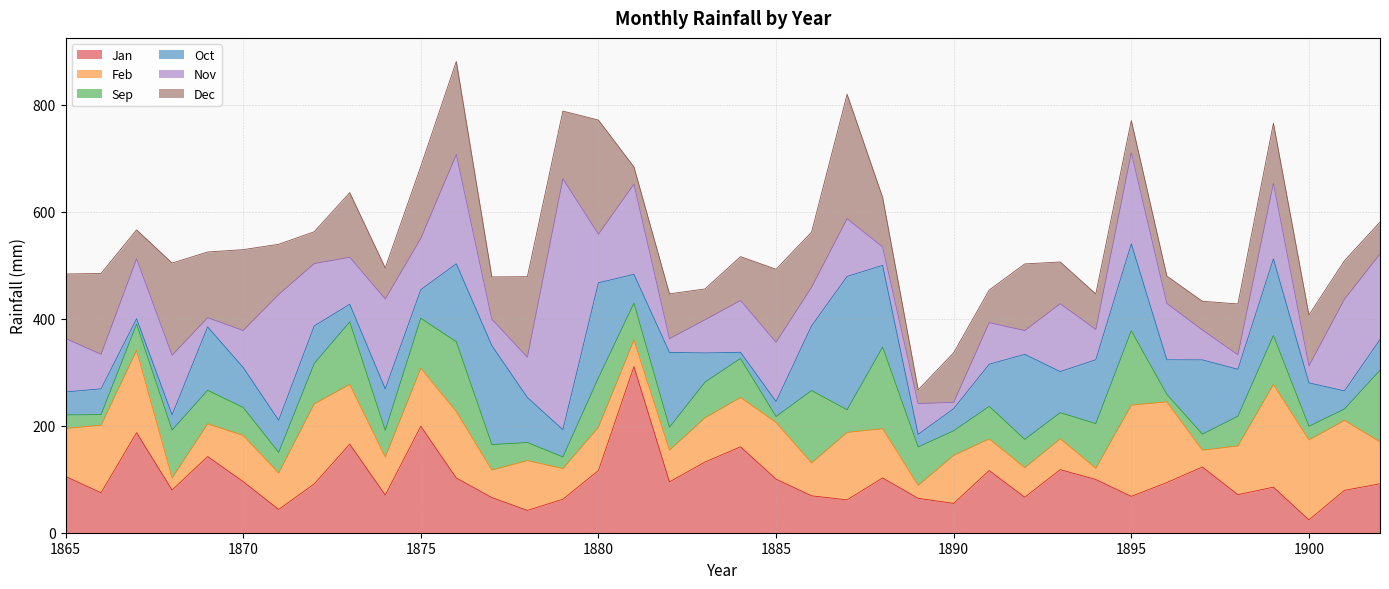

Reading right to left, transcribe all the data shown in this chart.

Jan: 1902=91.5	1901=79.2	1900=24.0	1899=85.2	1898=71.1	1897=122.9	1896=93.8	1895=67.9	1894=99.5	1893=117.9	1892=66.3	1891=116.3	1890=54.8	1889=64.3	1888=102.4	1887=61.4	1886=69.0	1885=100.2	1884=160.6	1883=132.1	1882=95.0	1881=310.6	1880=116.1	1879=62.5	1878=41.7	1877=65.7	1876=102.3	1875=199.0	1874=70.4	1873=165.6	1872=91.1	1871=43.5	1870=95.6	1869=142.4	1868=79.7	1867=187.1	1866=74.7	1865=105.2
Feb: 1902=78.4	1901=130.7	1900=149.5	1899=192.0	1898=91.2	1897=31.5	1896=150.9	1895=170.7	1894=21.1	1893=57.8	1892=55.3	1891=59.1	1890=89.8	1889=24.4	1888=92.0	1887=126.2	1886=61.4	1885=106.0	1884=92.2	1883=82.7	1882=59.4	1881=49.6	1880=81.2	1879=57.4	1878=93.2	1877=51.4	1876=124.3	1875=108.5	1874=71.1	1873=111.7	1872=149.8	1871=68.2	1870=86.3	1869=61.3	1868=22.7	1867=153.9	1866=126.3	1865=89.7
Sep: 1902=133.9	1901=21.4	1900=25.4	1899=91.5	1898=55.5	1897=29.8	1896=13.9	1895=139.0	1894=83.4	1893=48.7	1892=52.9	1891=60.8	1890=46.0	1889=71.6	1888=152.6	1887=42.3	1886=135.3	1885=11.0	1884=72.9	1883=66.7	1882=42.7	1881=69.1	1880=92.2	1879=21.7	1878=33.7	1877=47.7	1876=130.3	1875=93.5	1874=50.0	1873=116.8	1872=75.3	1871=38.4	1870=52.3	1869=62.5	1868=89.5	1867=48.9	1866=19.8	1865=25.3
Oct: 1902=57.4	1901=33.8	1900=81.2	1899=143.3	1898=87.7	1897=138.9	1896=64.7	1895=162.5	1894=119.3	1893=76.8	1892=159.0	1891=78.8	1890=41.4	1889=23.5	1888=152.8	1887=249.2	1886=121.1	1885=28.0	1884=11.6	1883=54.6	1882=140.0	1881=53.8	1880=177.7	1879=51.0	1878=84.2	1877=185.0	1876=145.9	1875=53.3	1874=77.4	1873=33.0	1872=70.3	1871=60.2	1870=74.7	1869=118.6	1868=28.5	1867=10.2	1866=48.2	1865=42.9
Nov: 1902=159.8	1901=171.5	1900=31.9	1899=141.4	1898=27.1	1897=55.9	1896=105.4	1895=170.5	1894=56.6	1893=127.0	1892=44.4	1891=77.7	1890=11.8	1889=57.6	1888=34.4	1887=108.0	1886=72.3	1885=110.8	1884=96.9	1883=61.9	1882=25.7	1881=168.7	1880=90.9	1879=469.1	1878=75.4	1877=49.3	1876=204.3	1875=95.9	1874=168.1	1873=87.9	1872=116.6	1871=235.2	1870=69.1	1869=17.2	1868=111.5	1867=112.1	1866=64.5	1865=100.1
Dec: 1902=59.7	1901=71.9	1900=95.0	1899=112.0	1898=95.1	1897=53.7	1896=51.1	1895=59.9	1894=66.5	1893=77.9	1892=124.6	1891=60.9	1890=92.6	1889=25.6	1888=92.6	1887=232.5	1886=102.9	1885=136.5	1884=81.9	1883=57.7	1882=83.8	1881=32.0	1880=213.3	1879=126.5	1878=150.4	1877=79.1	1876=173.9	1875=134.5	1874=58.0	1873=120.7	1872=59.5	1871=93.7	1870=151.2	1869=122.8	1868=172.2	1867=54.0	1866=151.1	1865=120.5